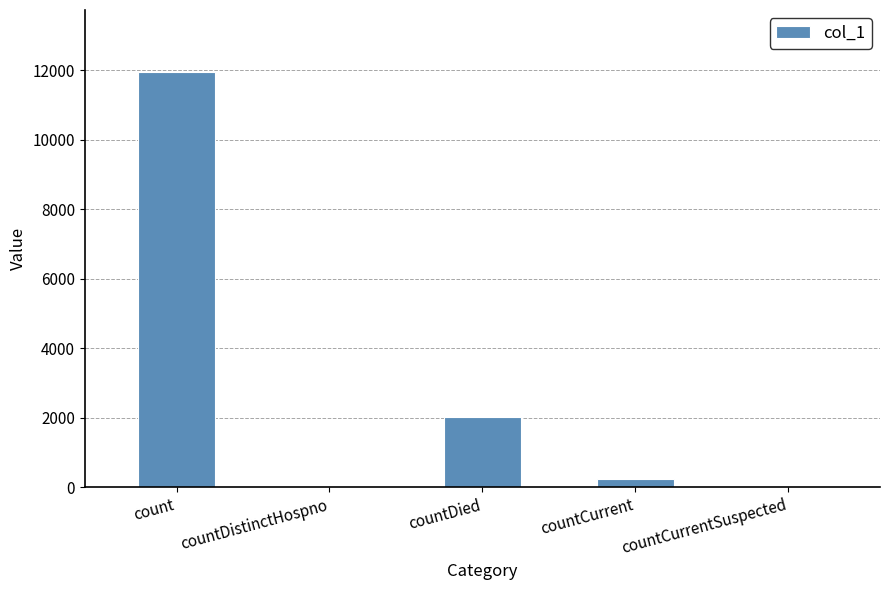

Reading right to left, what are all the values shown in this chart?

countCurrentSuspected=0	countCurrent=225	countDied=2031	countDistinctHospno=0	count=11936